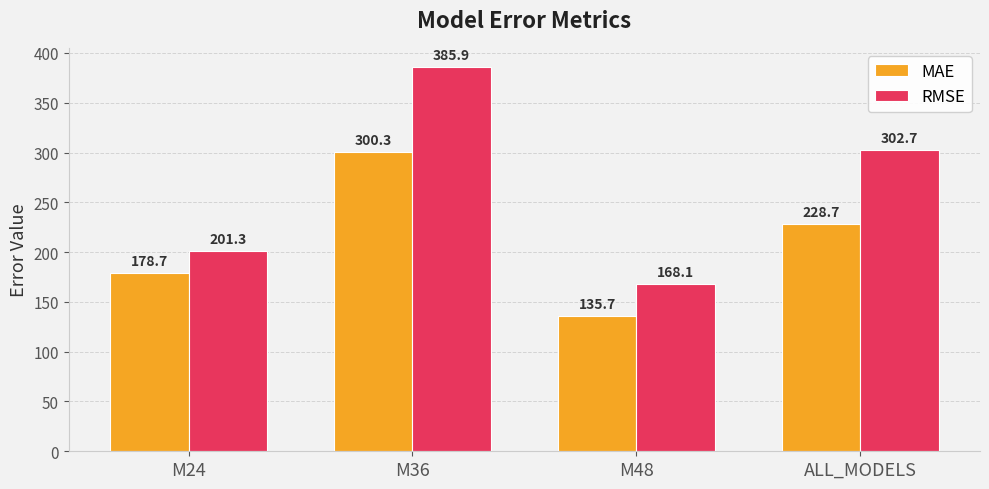

What position from the left is M24?

1